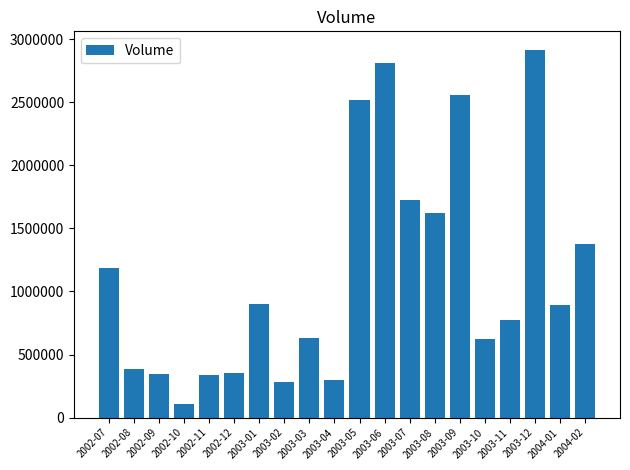

Are the bars horizontal?

No